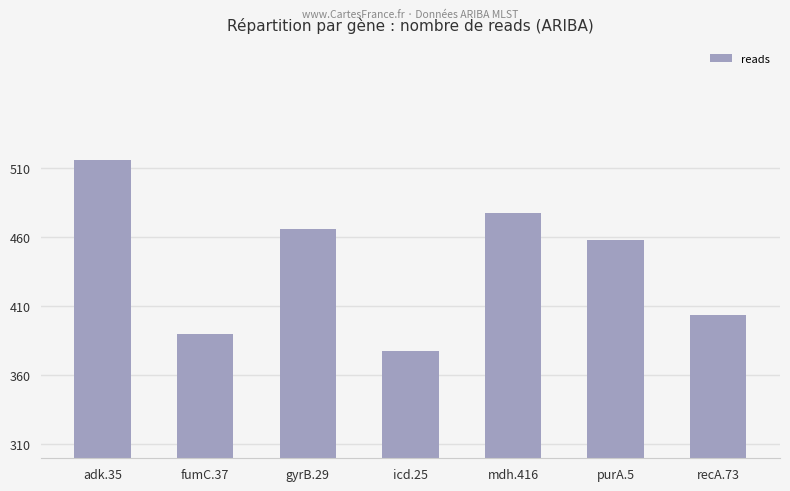

How many categories are shown in the chart?

7